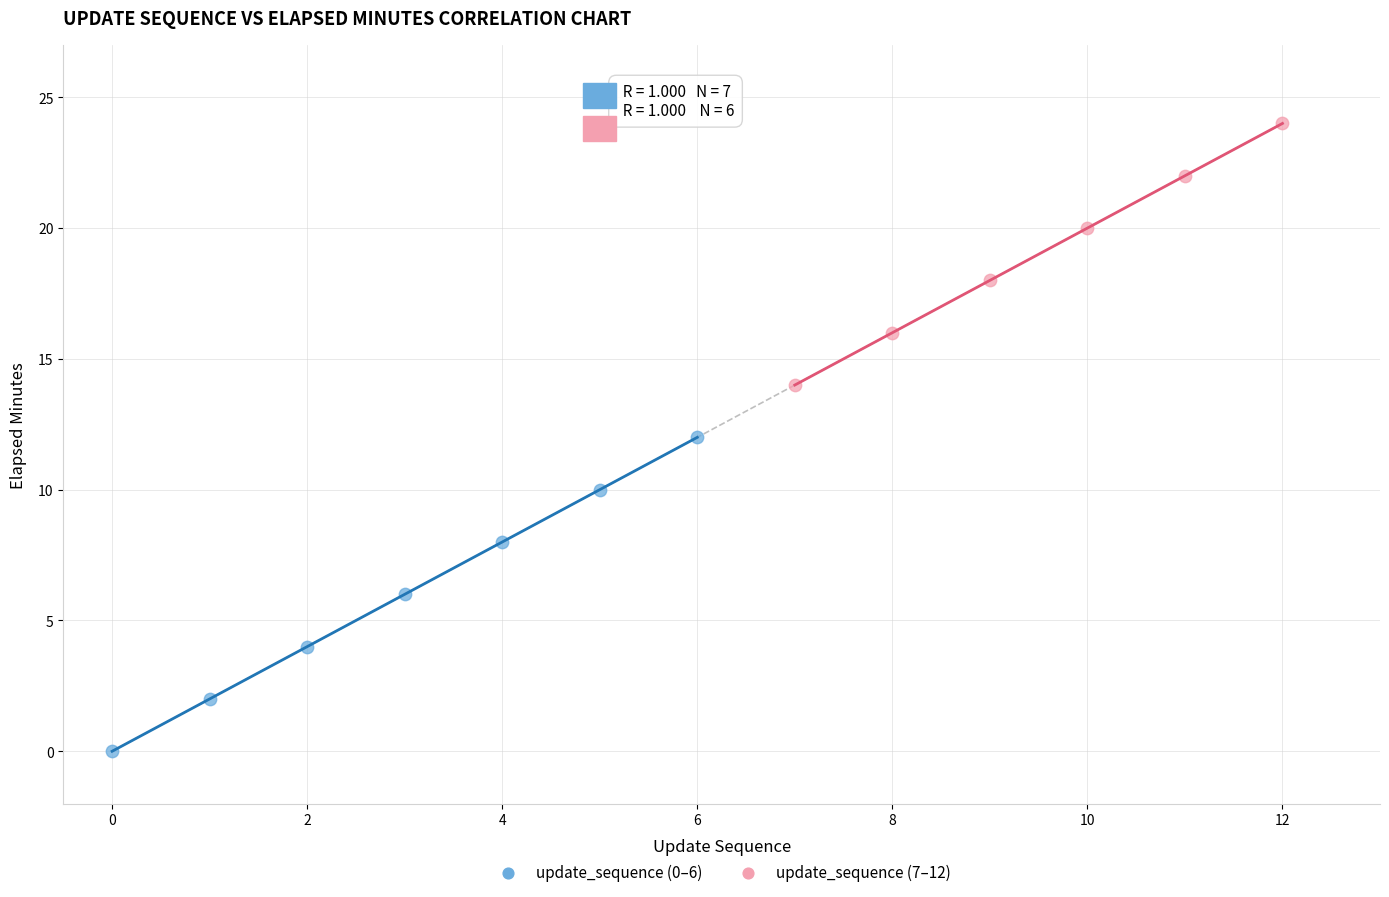

Which series reaches the minimum Y coordinate?

update_sequence (0–6)